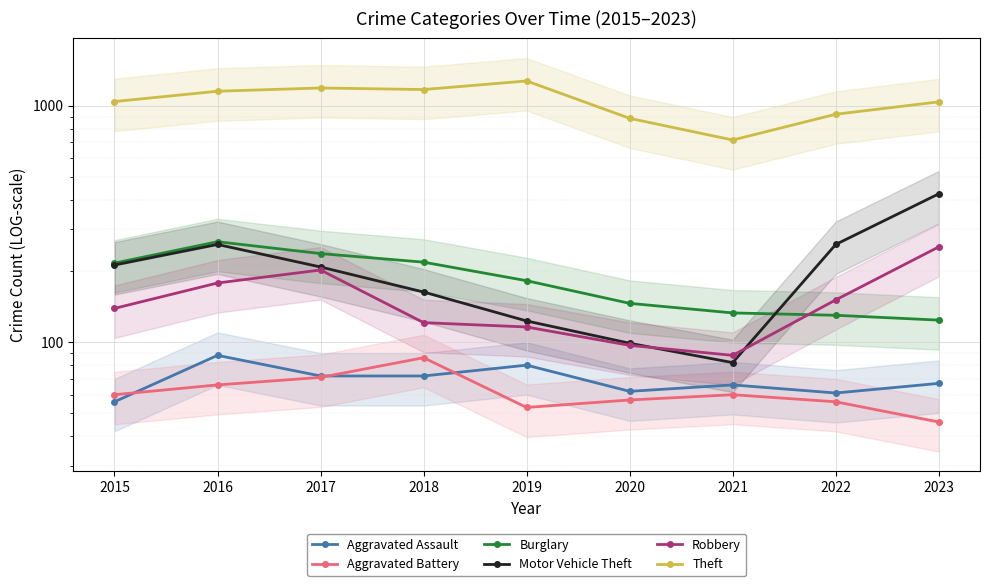

How many interior local peaks does the Aggravated Battery series have?

2